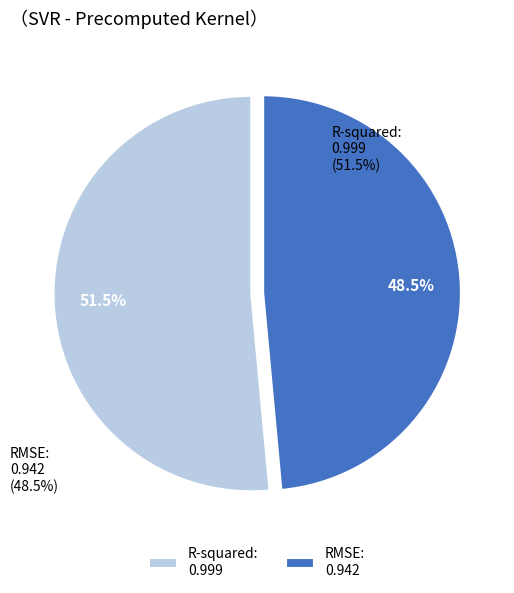

What is the largest slice in the pie chart?

R-squared